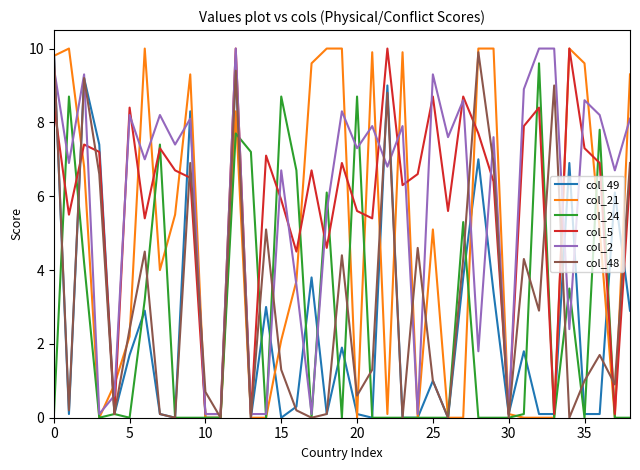

What is the greatest value displayed?

10.0